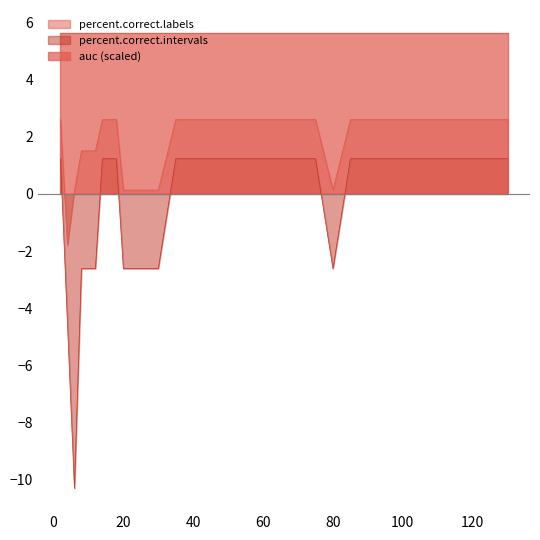

What is the sum of all percent.correct.labels values?

50.3